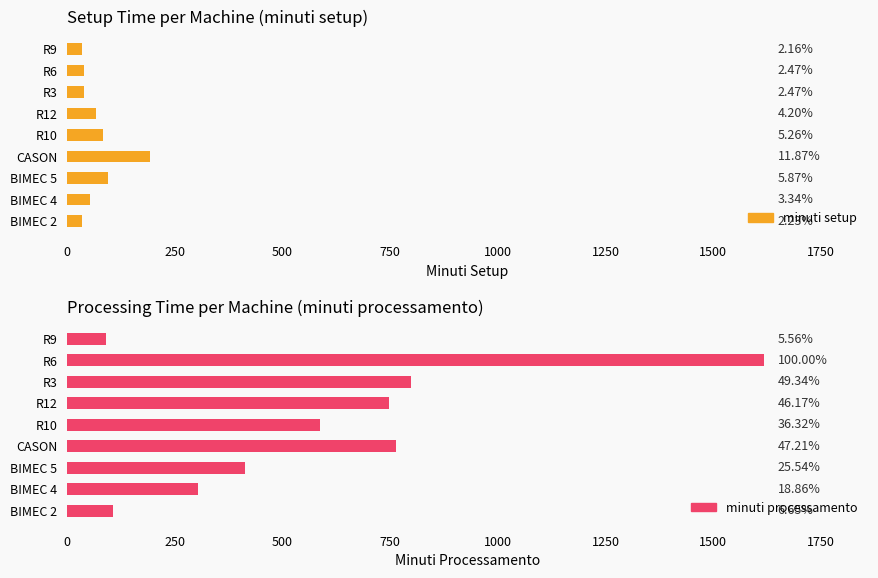

Which has a higher value, BIMEC 2 or R3?

R3